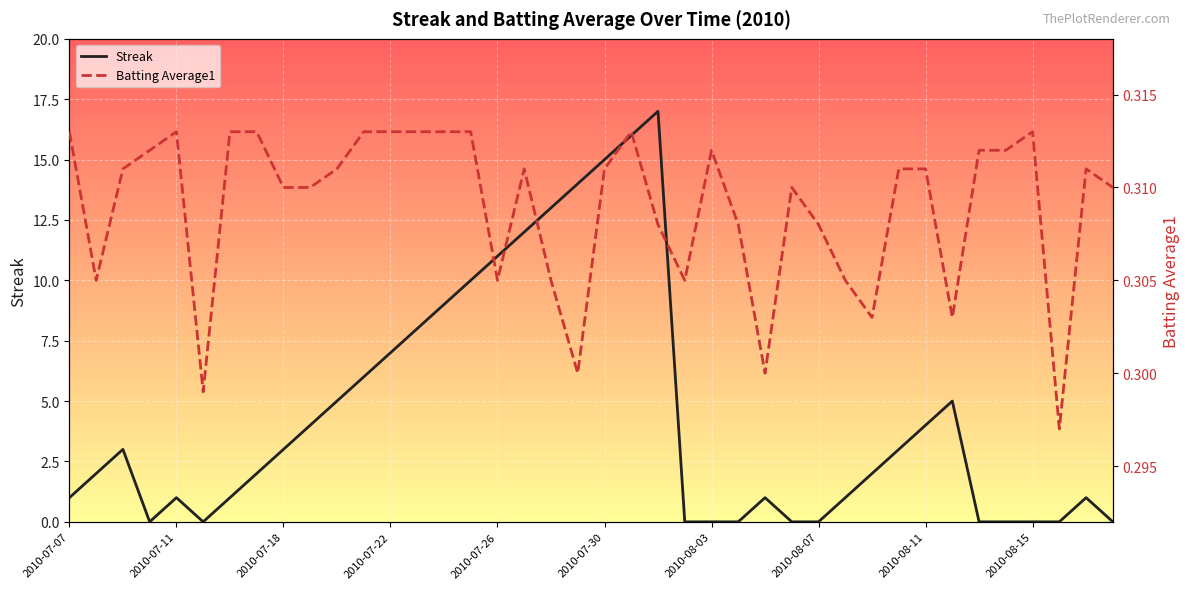

How many values in Streak are above zero?

28